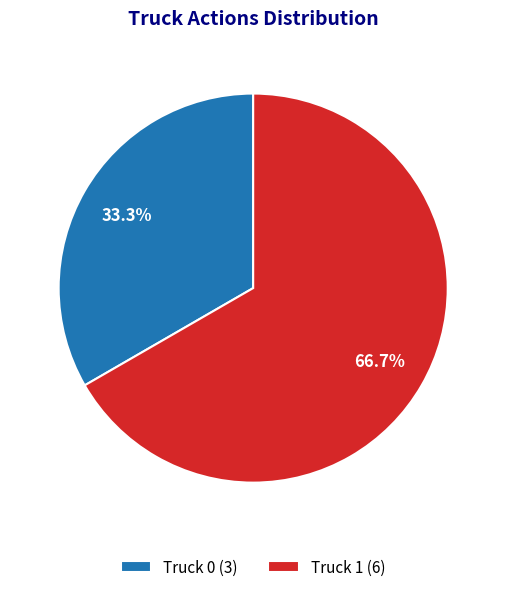

Do Truck 1 and Truck 0 together represent more than half of the pie?

Yes